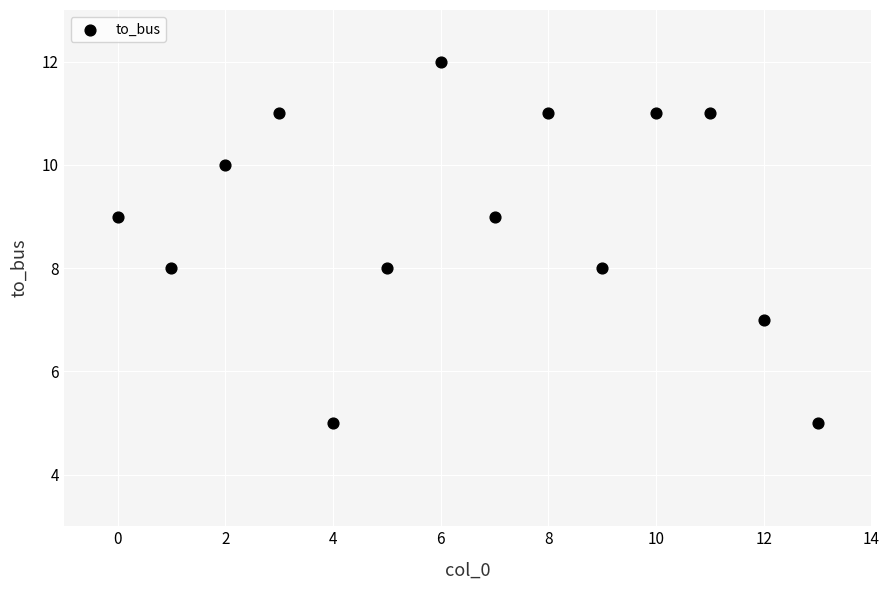

What is the range of Y values (max minus min)?

7